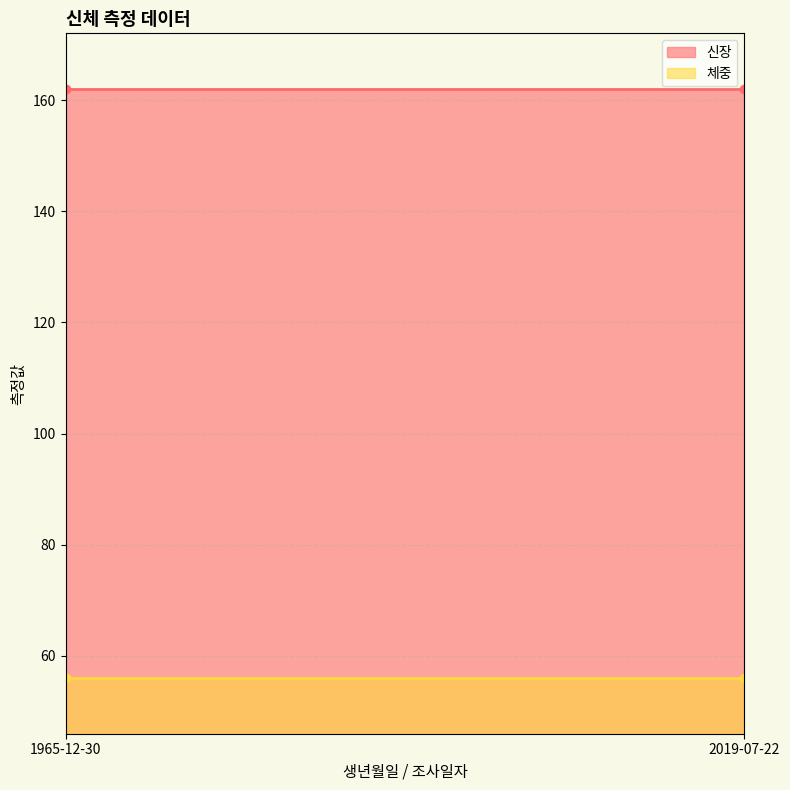

Reading right to left, what are all the values shown in this chart?

신장: 2019-07-22=162	1965-12-30=162
체중: 2019-07-22=56	1965-12-30=56